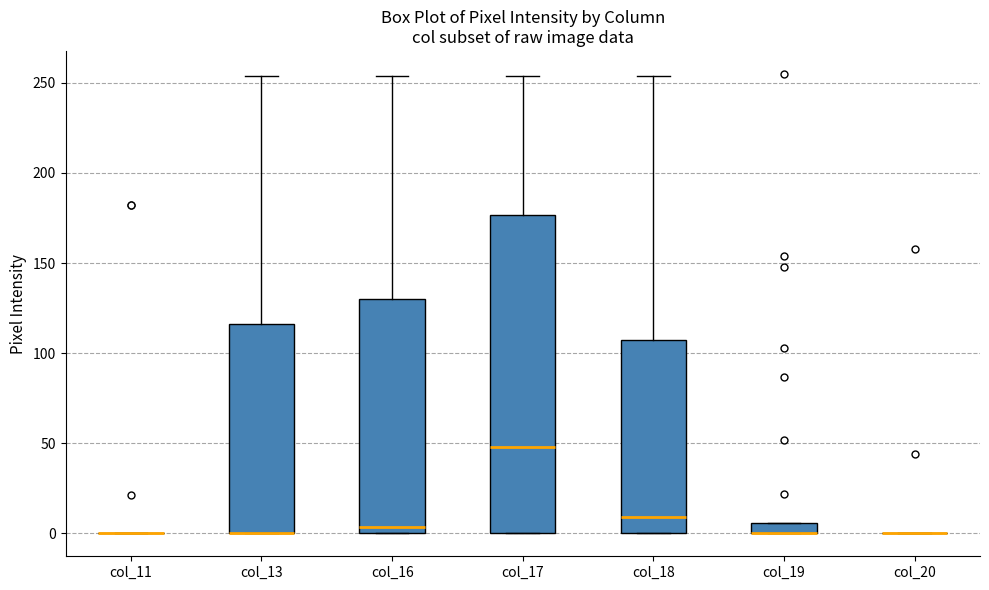

Where is the upper edge of the box for col_13 on the y-axis? The values are not printed on the chart, so give them approximately, as read against the axis.

115